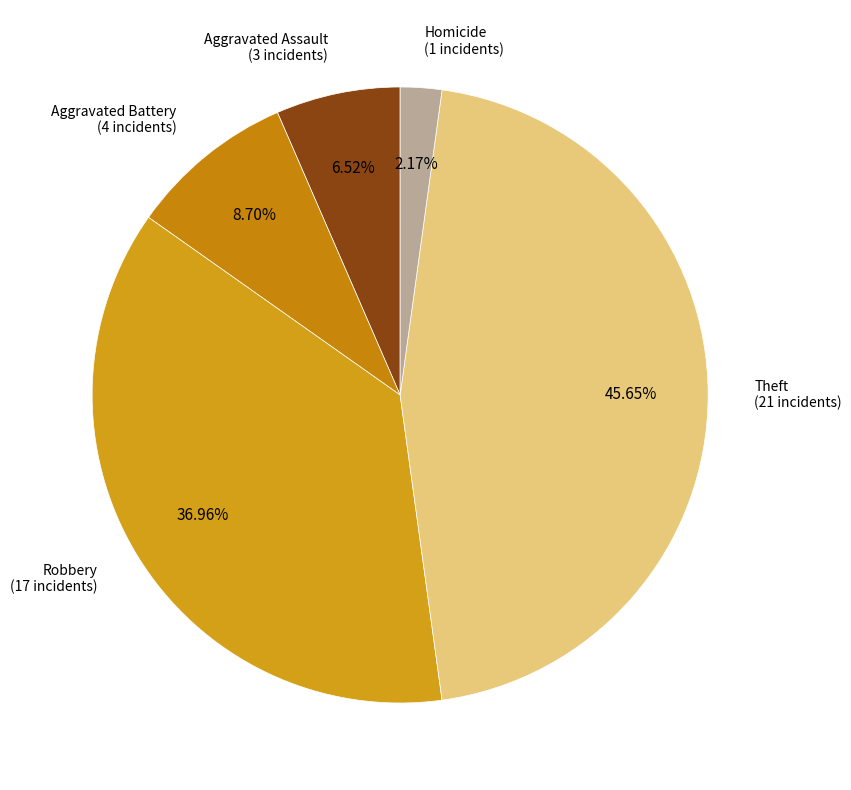

Does Aggravated Battery represent more than half of the total?

No